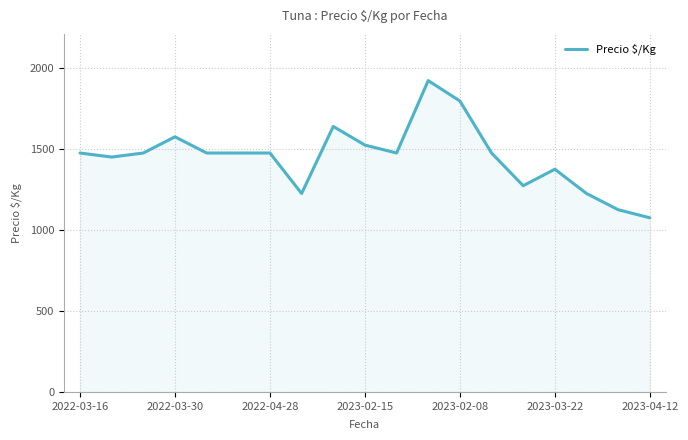

Does the chart have visible grid lines?

Yes